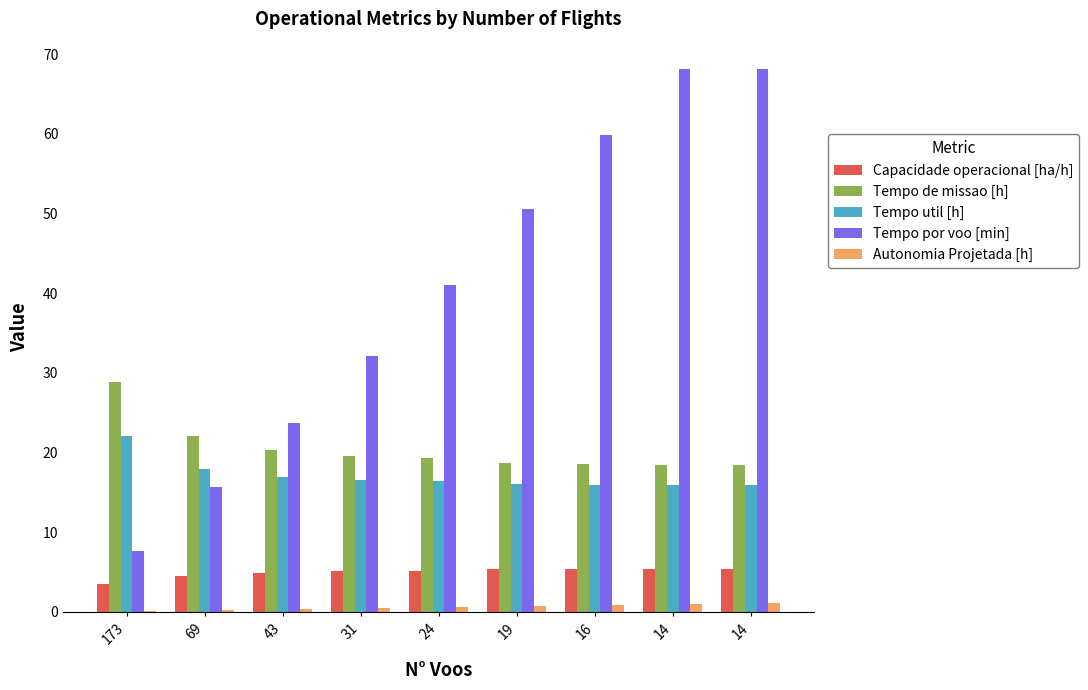

What is the difference between the Autonomia Projetada [h] values at 14 and 173?

0.9